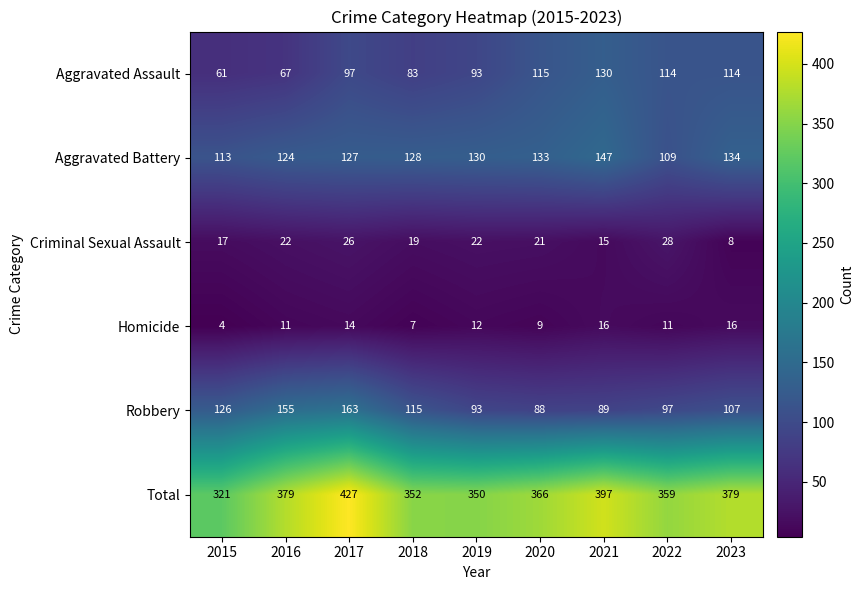

Which category has the lowest value in the Aggravated Assault series?

2015